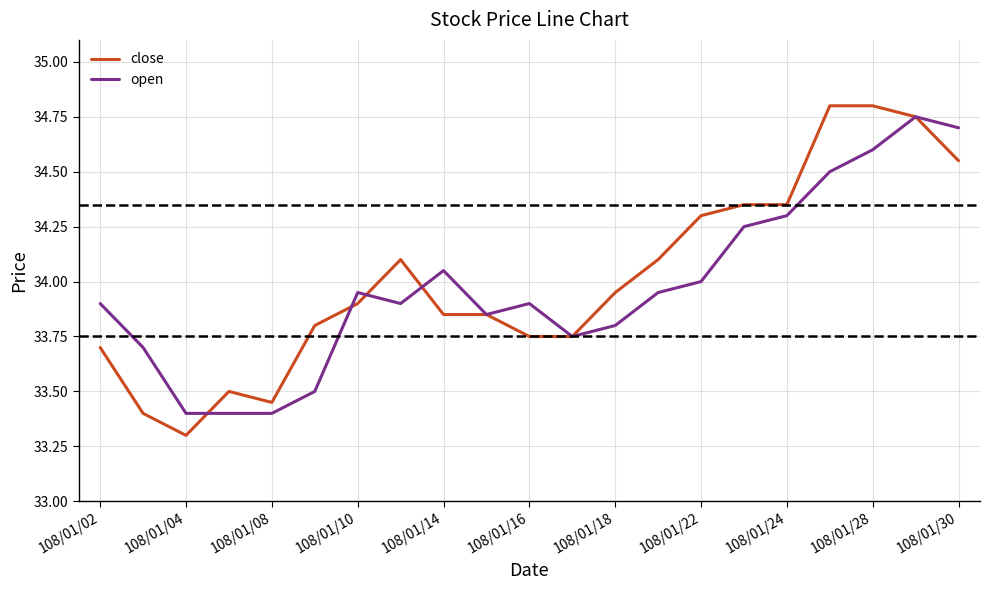

Which series has the widest spread of values?

close